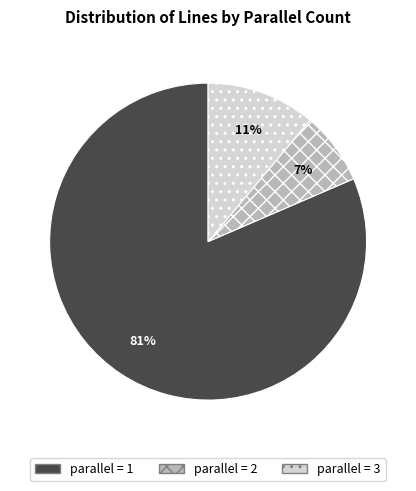

Does any single category account for the majority?

Yes